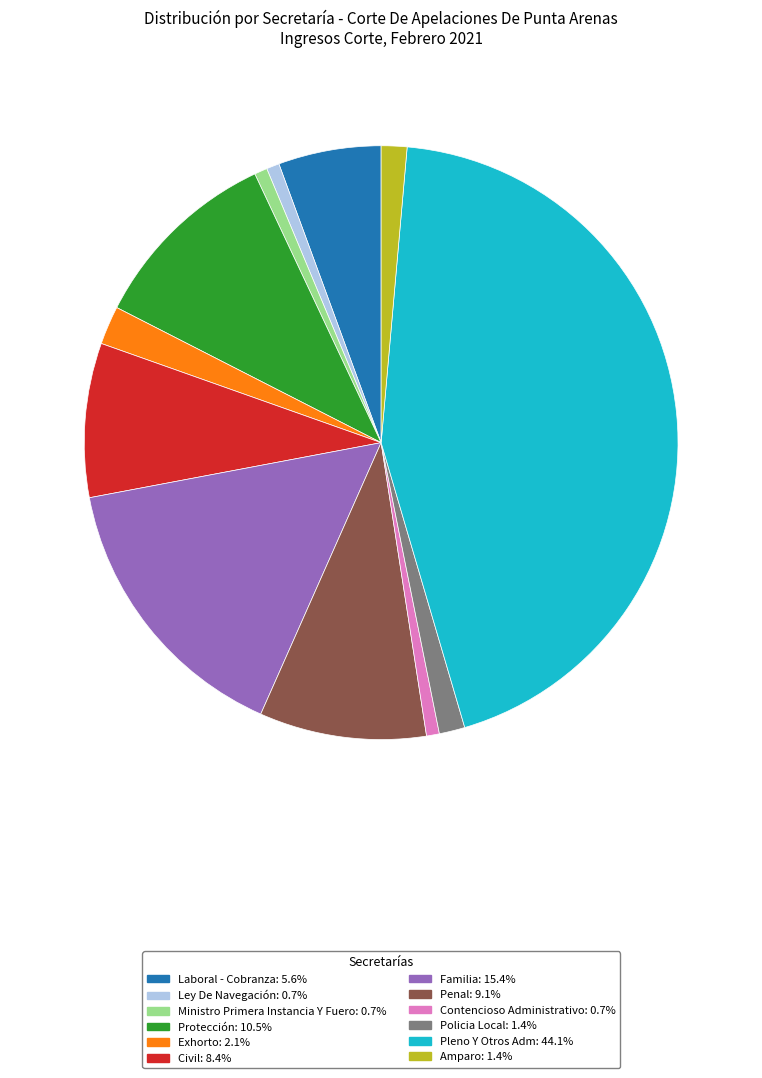

Do Contencioso Administrativo and Penal together represent more than half of the pie?

No